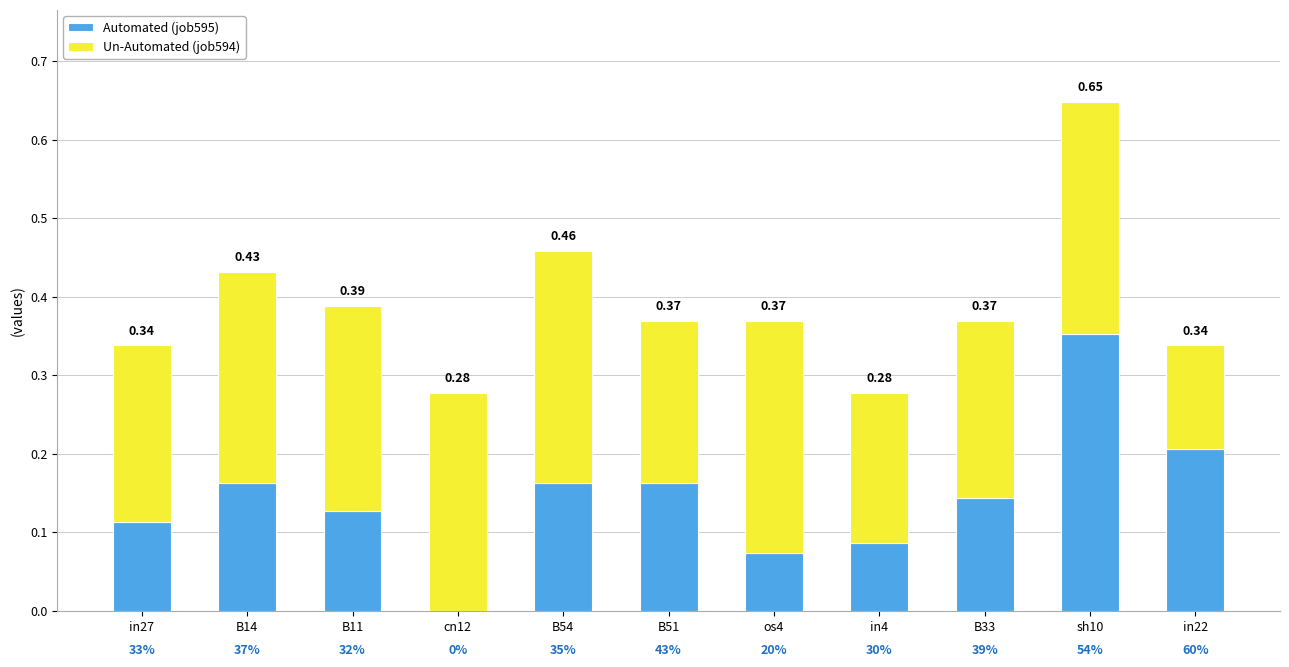

At which category is the sum across all series the highest?

sh10